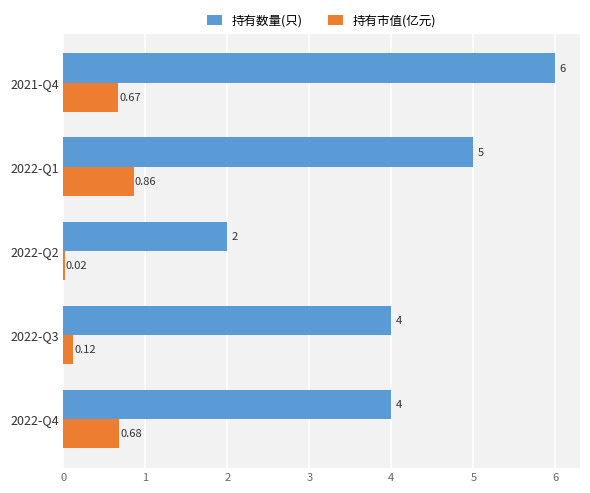

Which series has the largest range (max minus min)?

持有数量(只)